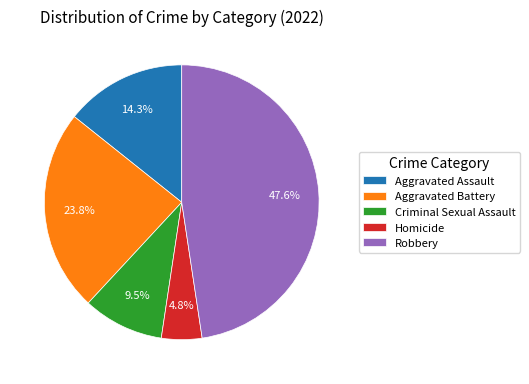

Is it true that Robbery is 62% of the pie?

False